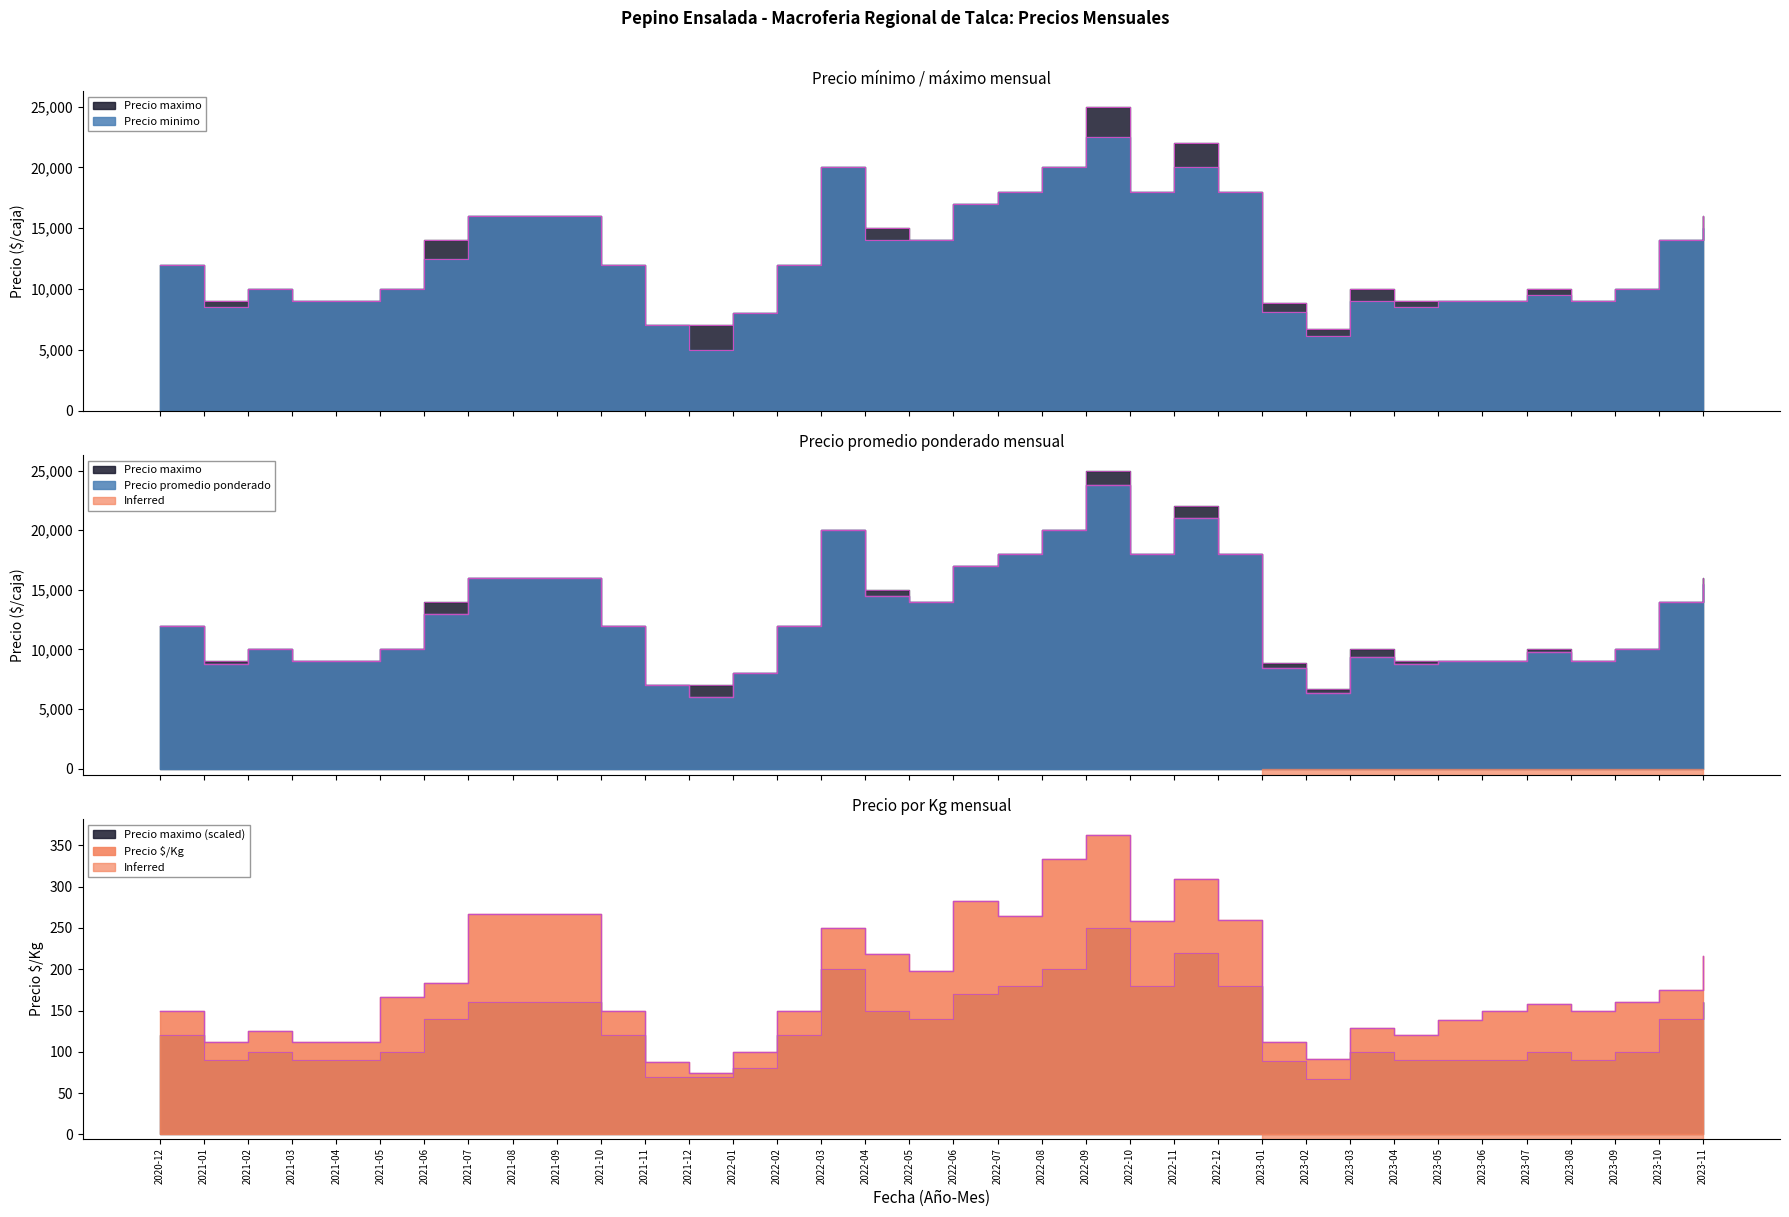

What is the difference between the Precio promedio ponderado values at 2022-08 and 2021-01?

11200